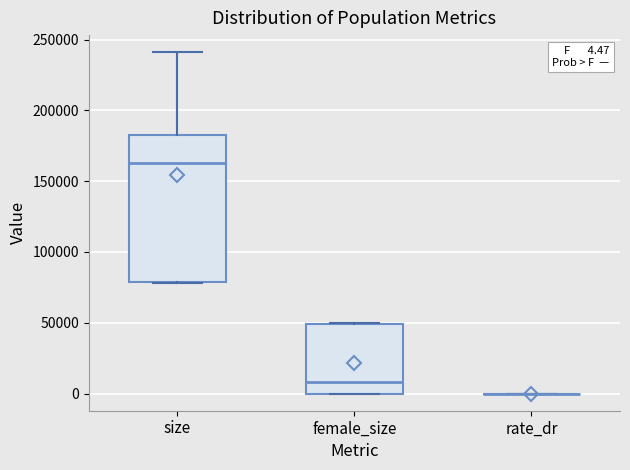

Comparing the boxes themselves (not the whiskers), which one is the tallest?

size